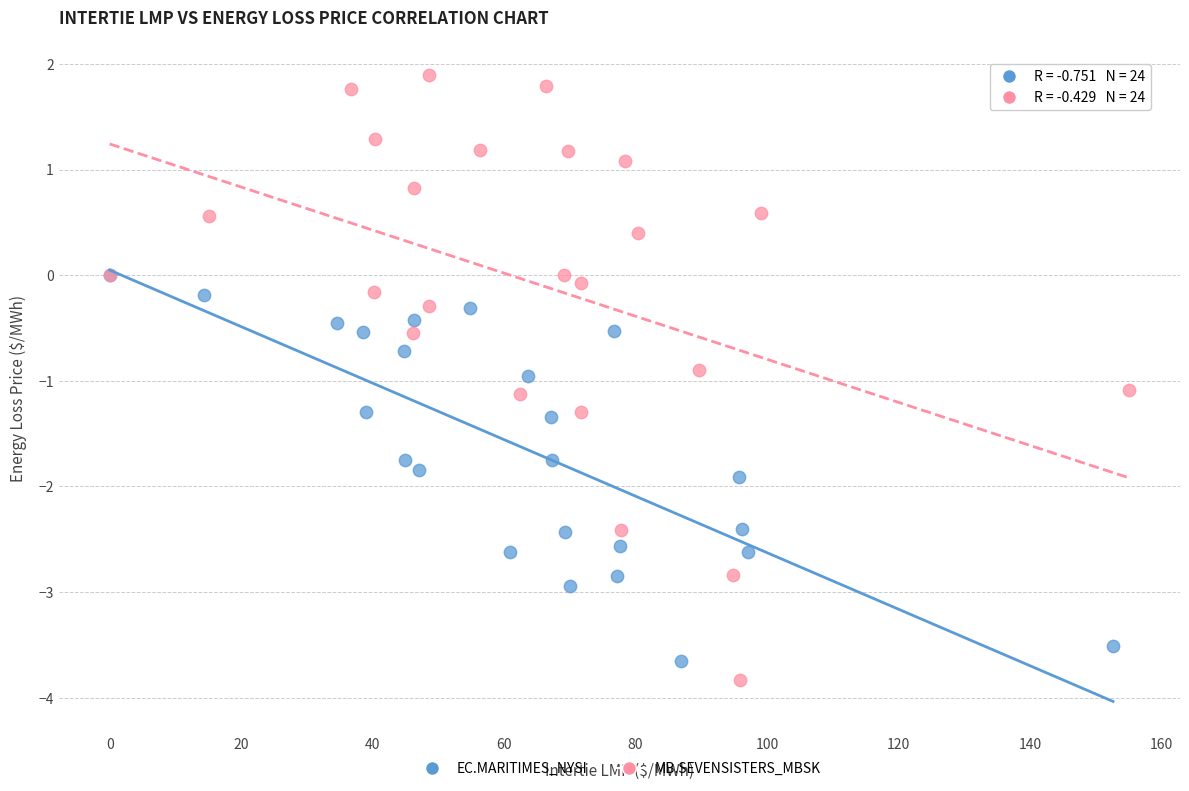

Which series has the widest spread of Y values?

MB.SEVENSISTERS_MBSK